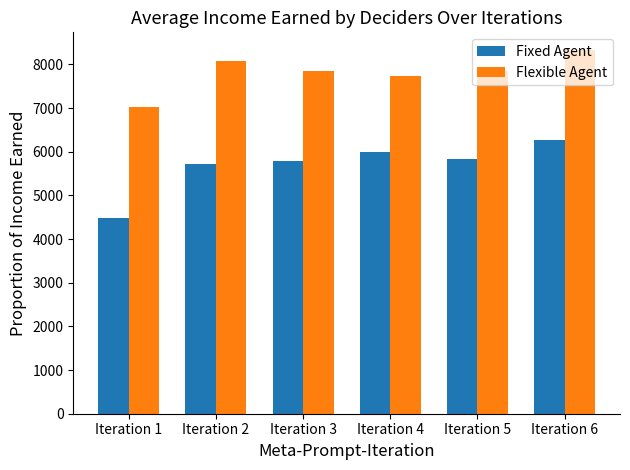

What is the difference between the highest and lowest values at Iteration 6?

2055